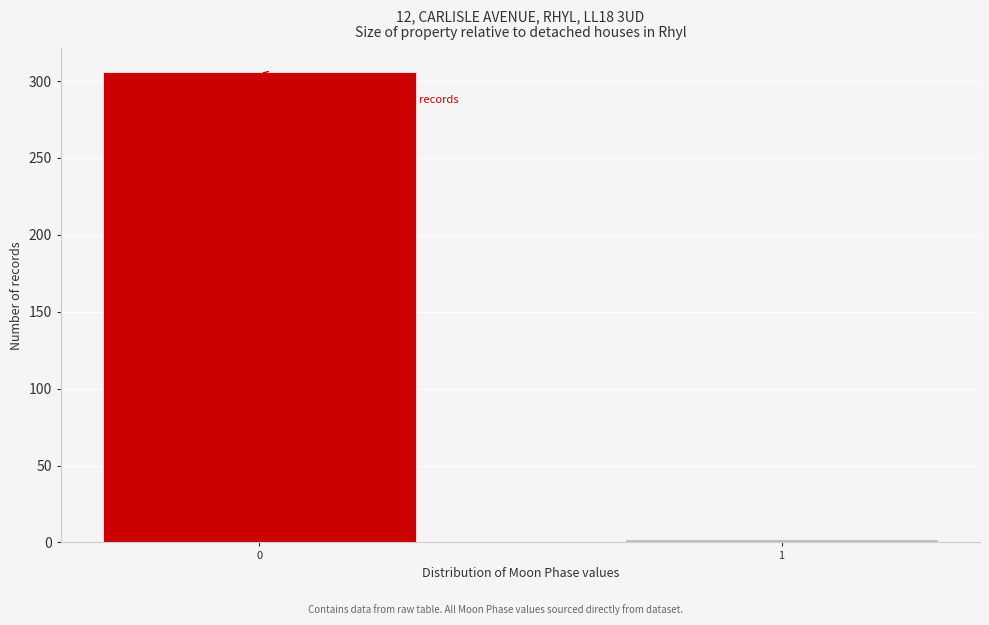

Reading left to right, transcribe all the data shown in this chart.

306	2